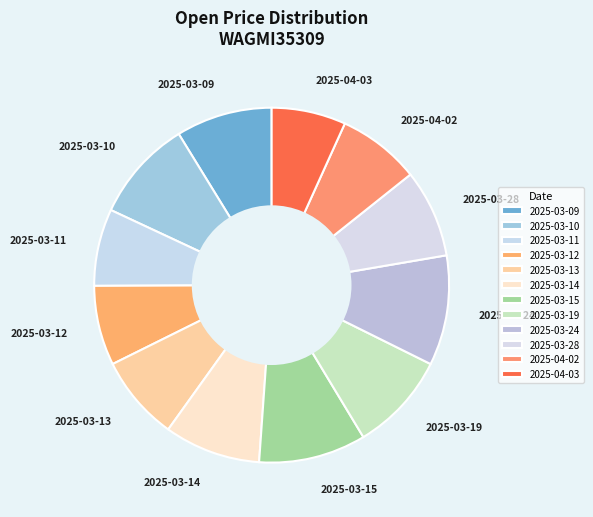

Is there a majority slice in this chart?

No